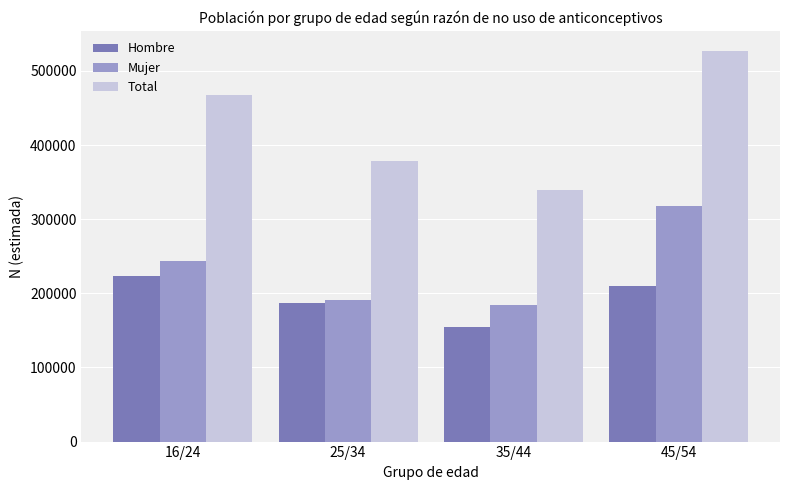

What is the spread (max minus min) of values at 16/24?

243307